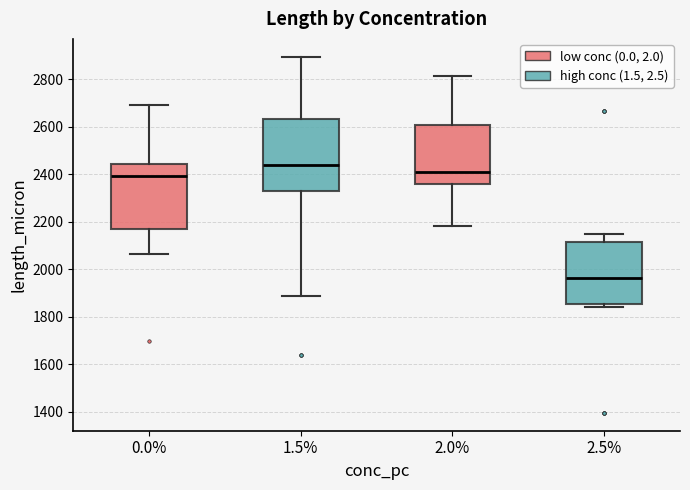

Comparing the boxes themselves (not the whiskers), which one is the tallest?

1.5%